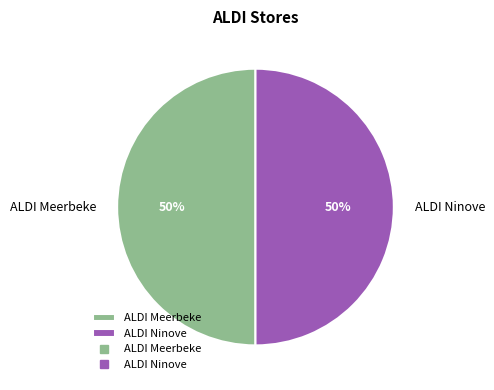

True or false: ALDI Ninove accounts for 43% of the total.

False